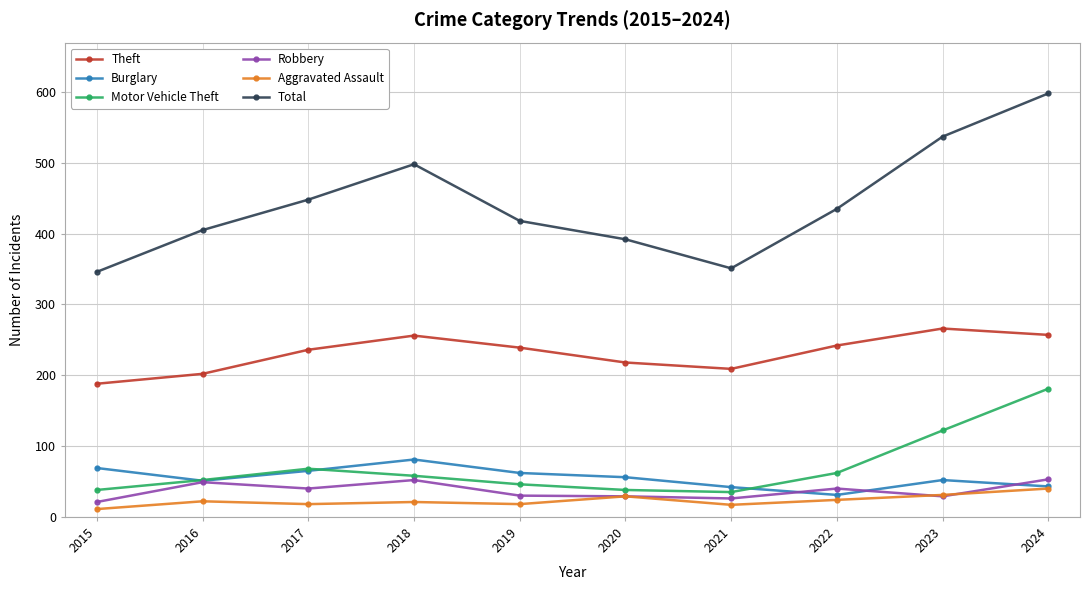

Is the value of Burglary at 2016 greater than the value of Aggravated Assault at 2022?

Yes